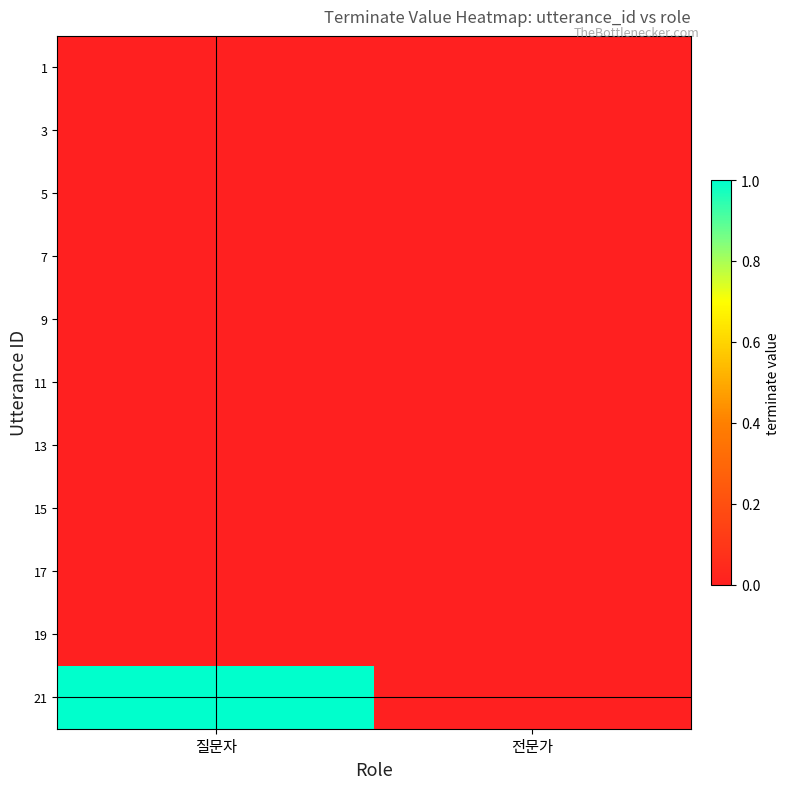

How many categories are shown in the chart?

2